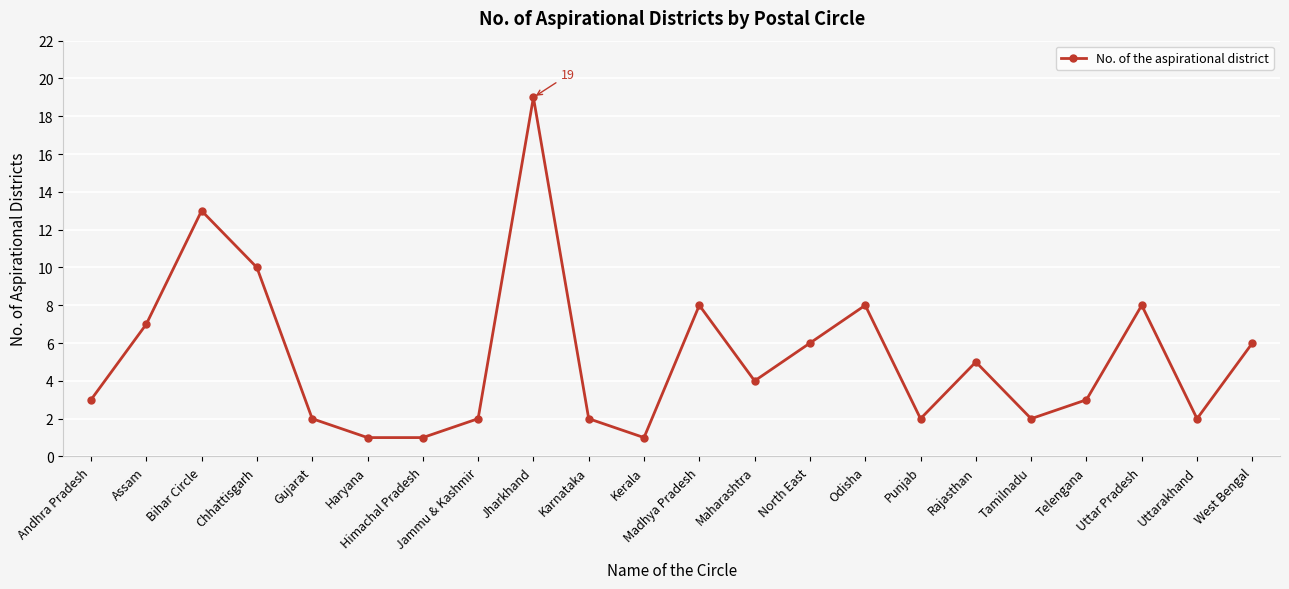

At which category does the chart reach its peak across all series?

Jharkhand